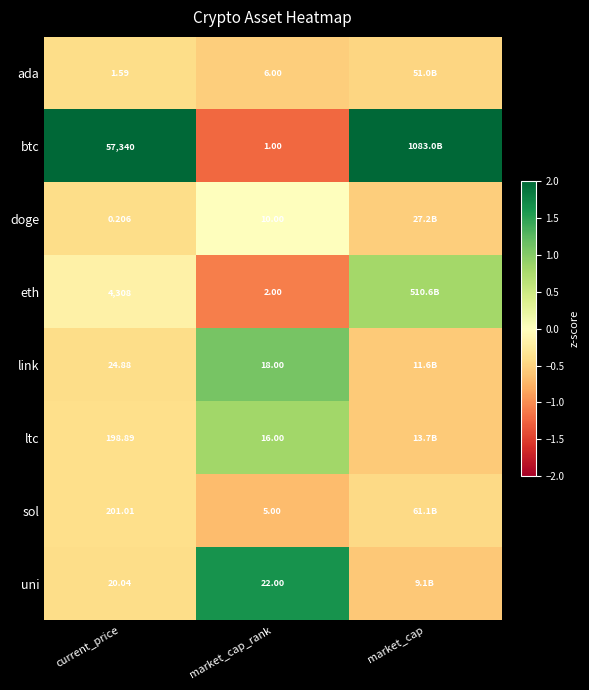

Is the value of link at market_cap_rank greater than the value of btc at current_price?

No